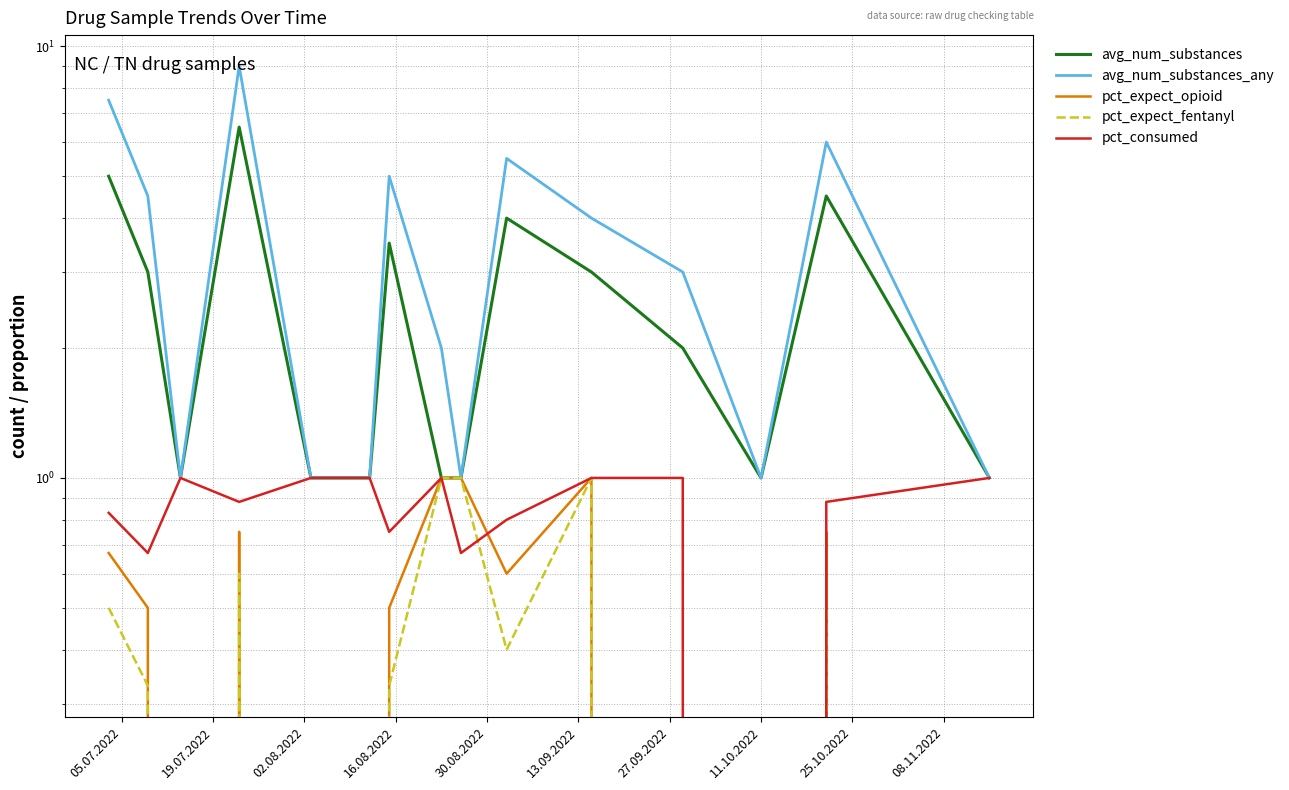

True or false: avg_num_substances_any and avg_num_substances cross at least once.

False